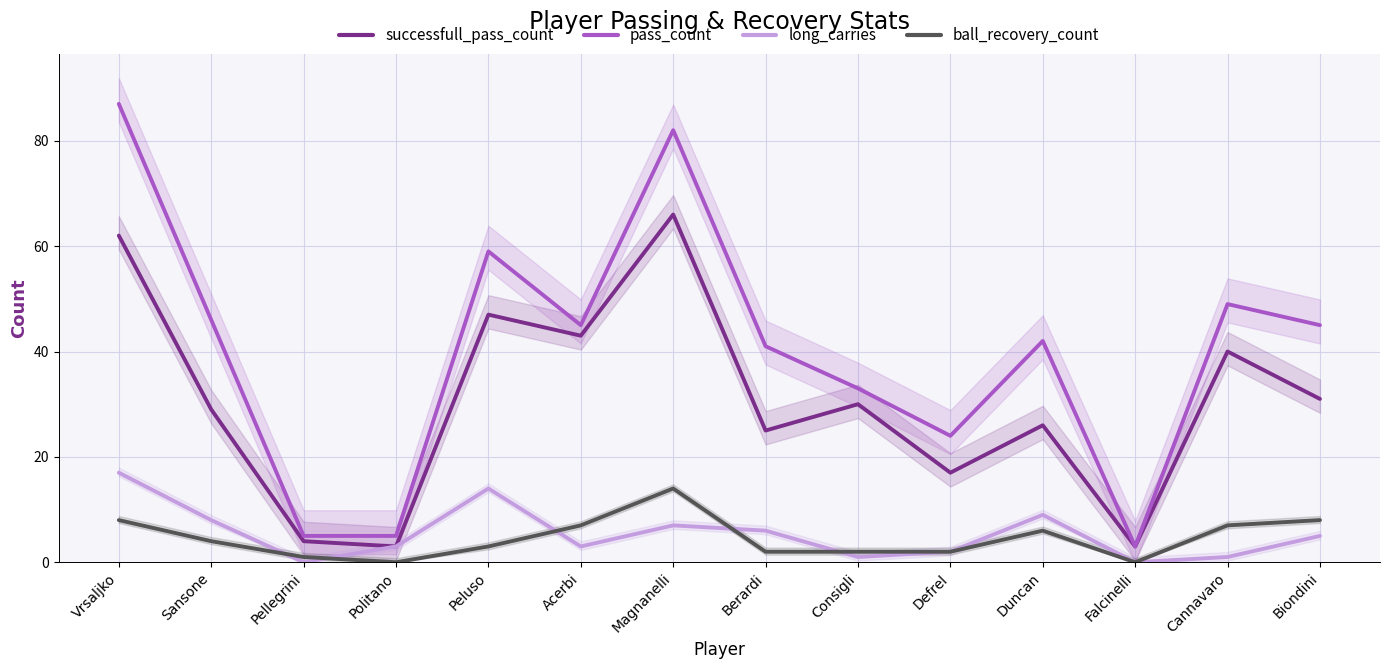

What is the sum of all ball_recovery_count values?

64